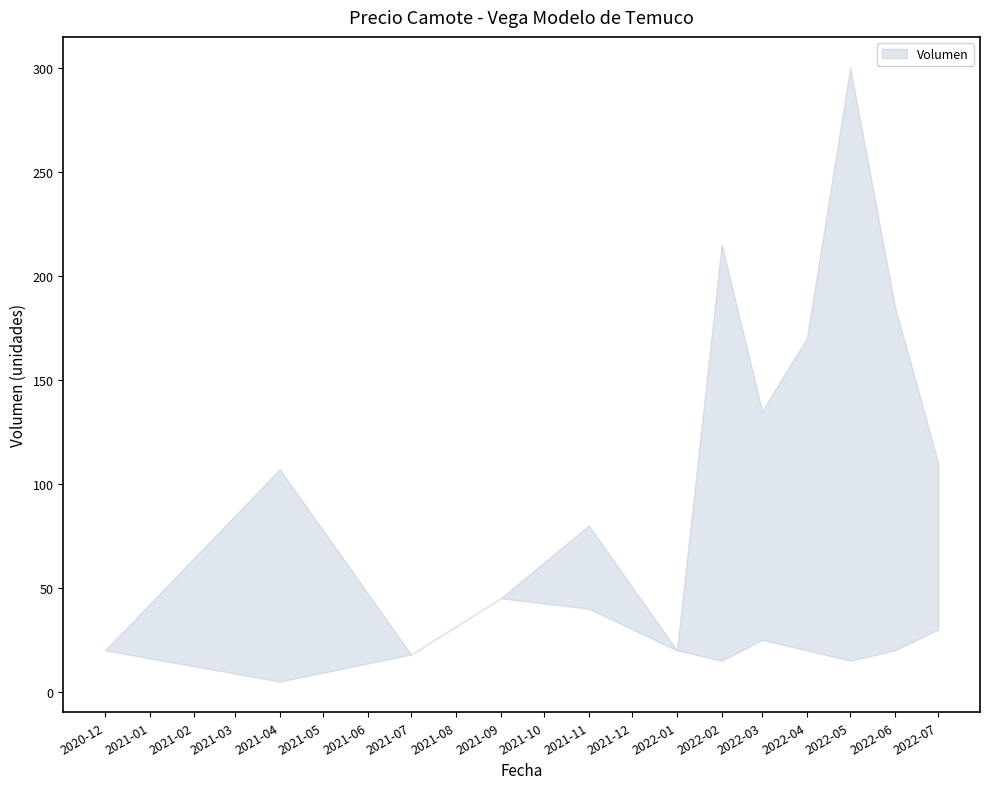

What is the label of the 3rd point from the left?

2021-07